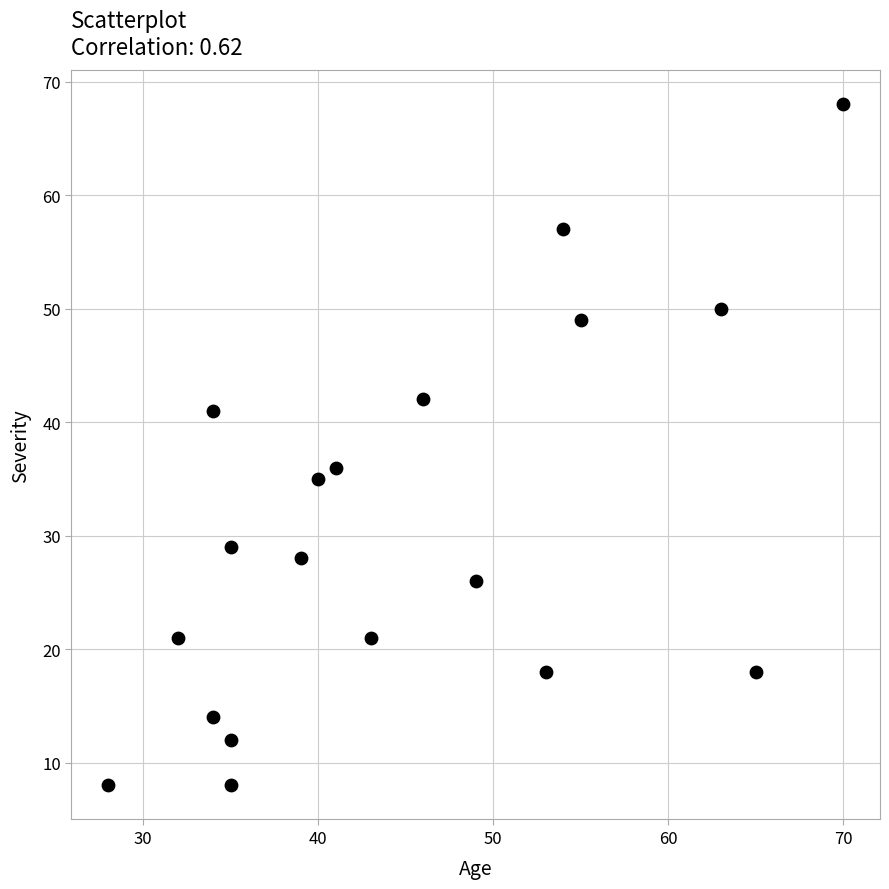

What Y value in the scatter plot is closest to 38?

36